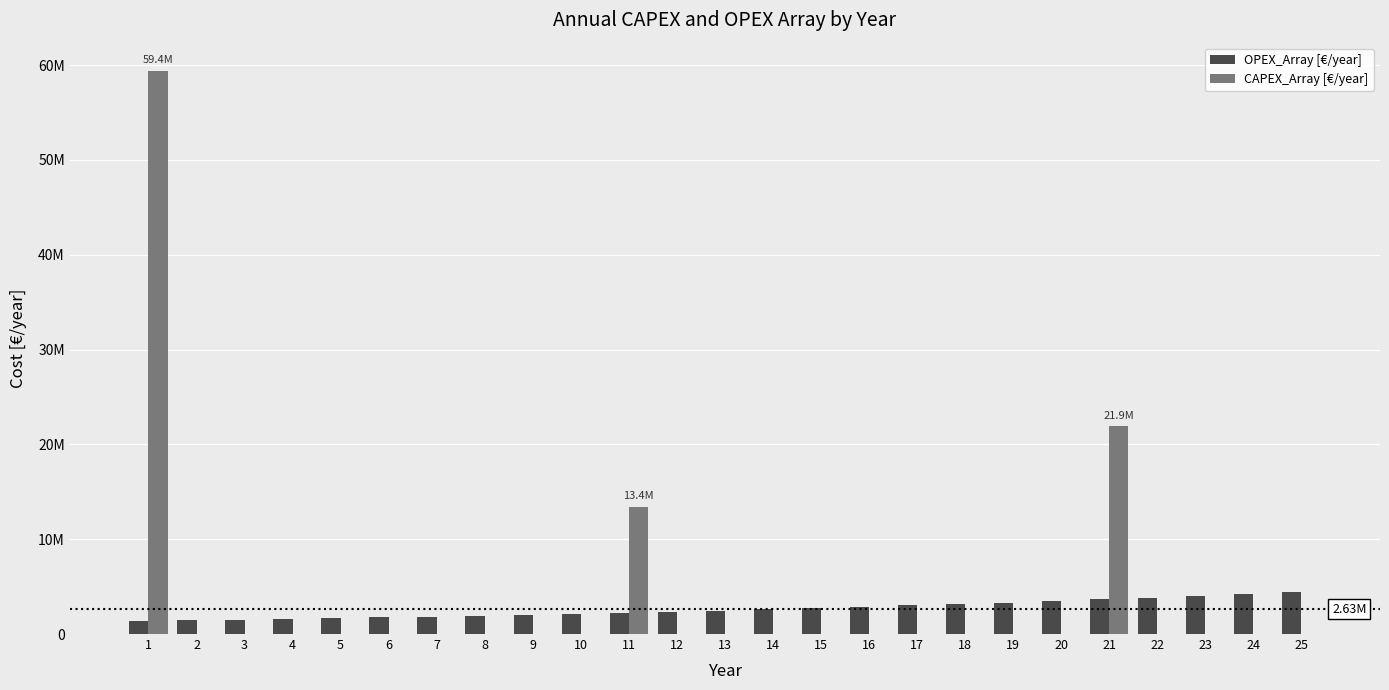

Reading left to right, extract all data points from this chart.

OPEX_Array [€/year]: 1=1378690.8	2=1447625.4	3=1520006.6	4=1596007.0	5=1675807.3	6=1759597.7	7=1847577.6	8=1939956.5	9=2036954.3	10=2138802.0	11=2245742.1	12=2358029.2	13=2475930.7	14=2599727.2	15=2729713.6	16=2866199.2	17=3009509.2	18=3159984.7	19=3317983.9	20=3483883.1	21=3658077.2	22=3840981.1	23=4033030.2	24=4234681.7	25=4446415.8
CAPEX_Array [€/year]: 1=59402627.7	2=0.0	3=0.0	4=0.0	5=0.0	6=0.0	7=0.0	8=0.0	9=0.0	10=0.0	11=13438380.7	12=0.0	13=0.0	14=0.0	15=0.0	16=0.0	17=0.0	18=0.0	19=0.0	20=0.0	21=21889706.1	22=0.0	23=0.0	24=0.0	25=0.0